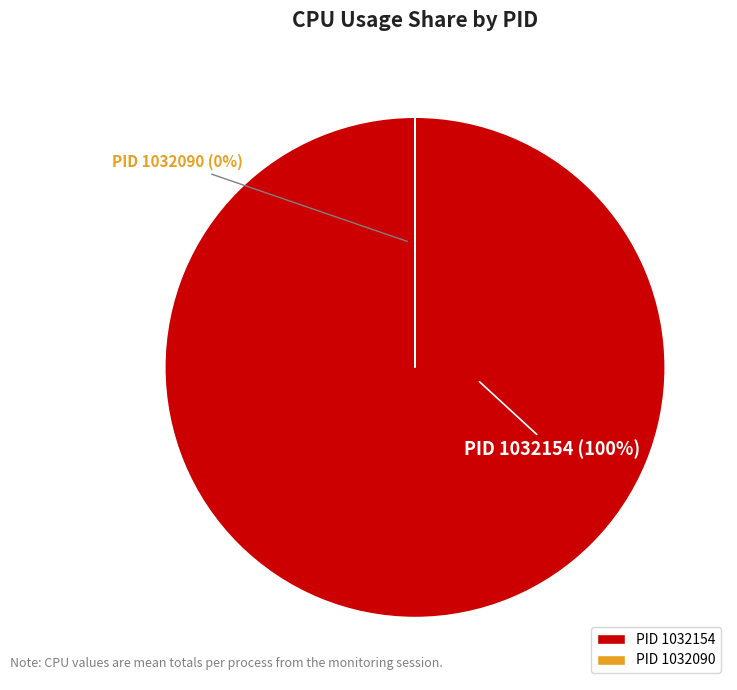

What is the total percentage of 1032154 and 1032090?

100.0%